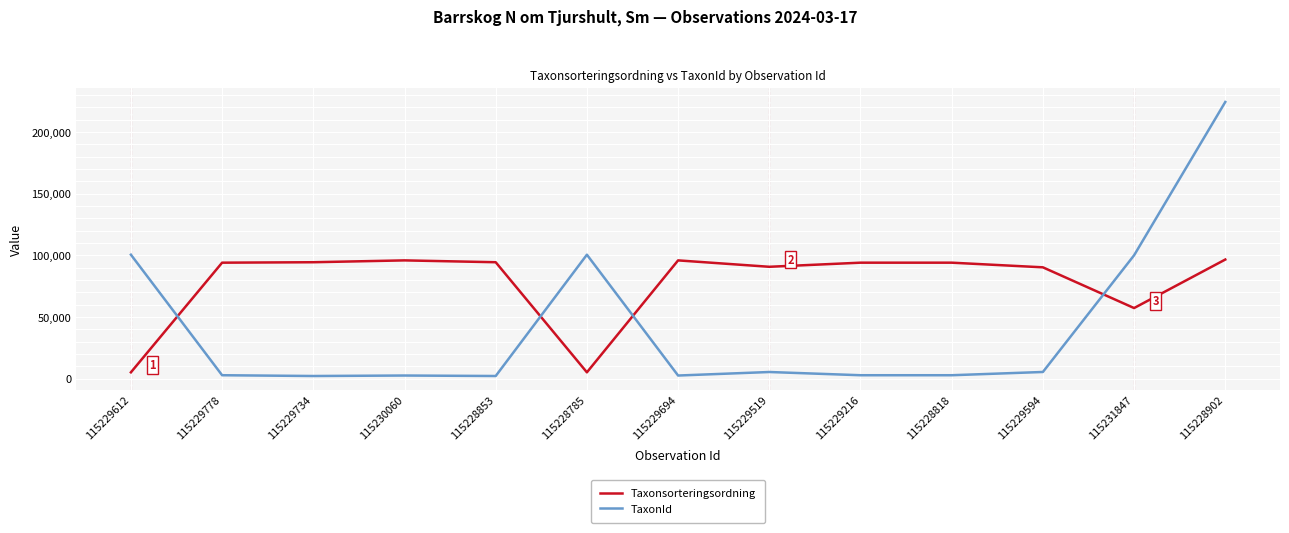

Is this an area chart (filled region under the line)?

No